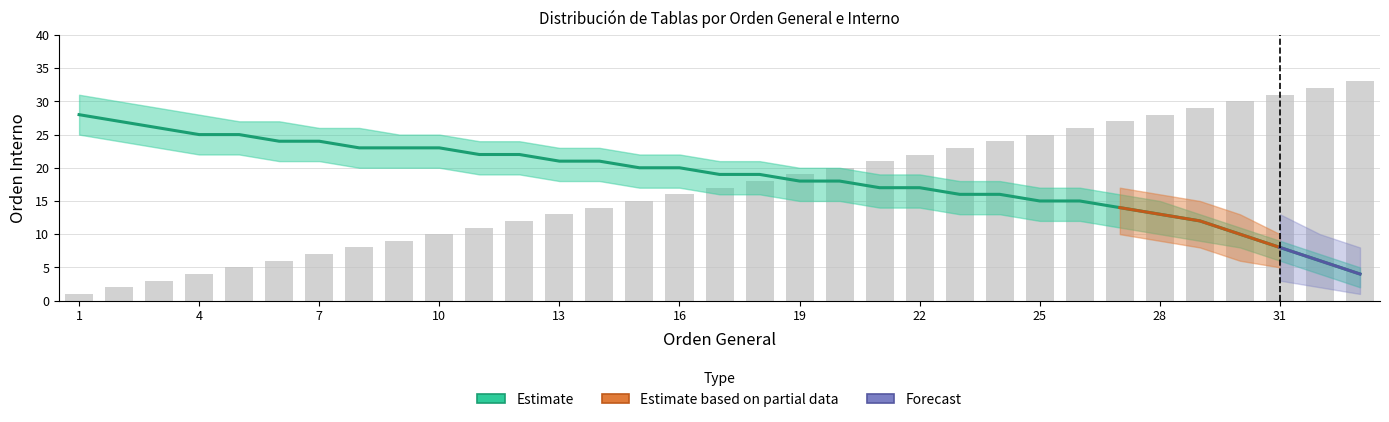

Does the chart contain any negative values?

No